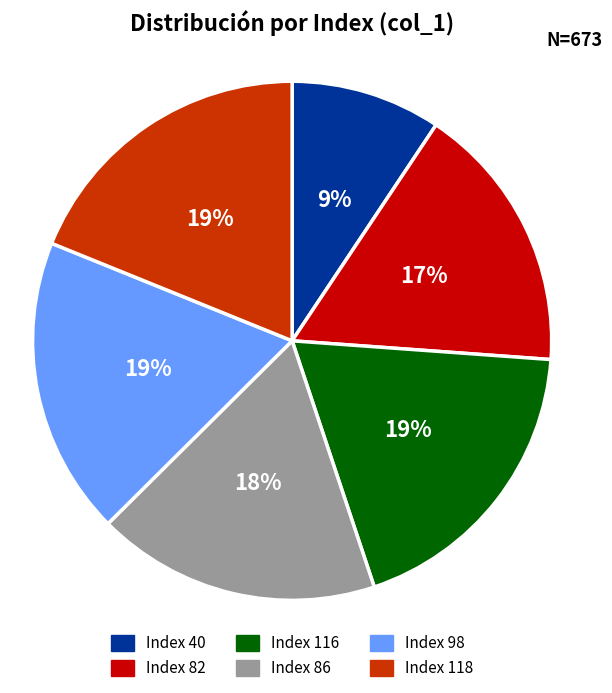

Does any single category account for the majority?

No